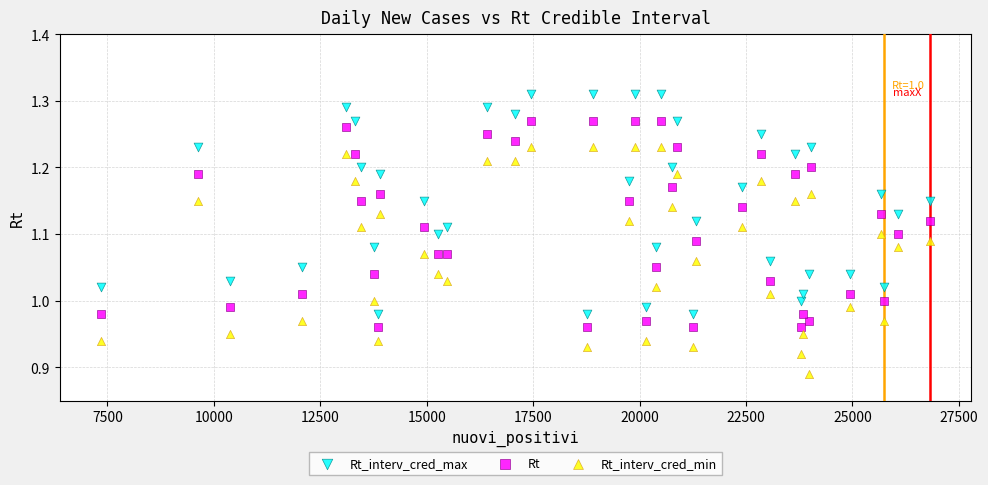

Which series has the widest spread of Y values?

Rt_interv_cred_min